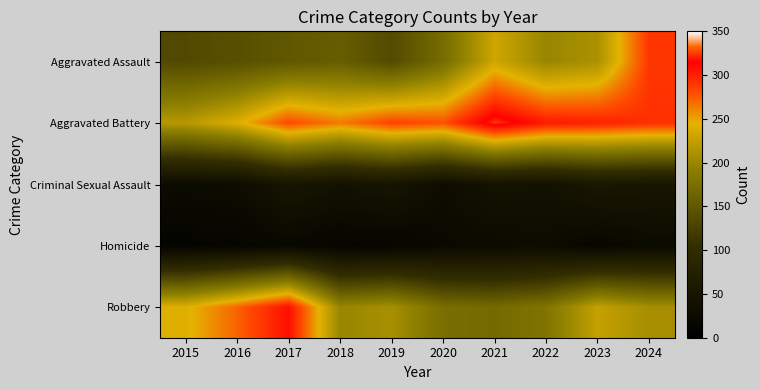

Which series changed the most between 2015 and 2021?

Aggravated Battery